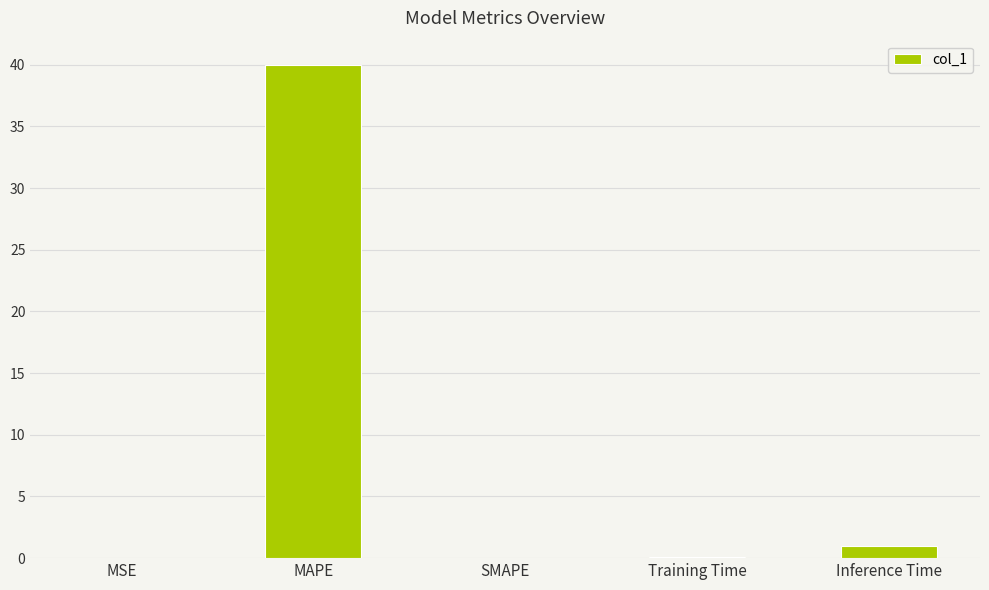

What is the difference between the values at Training Time and MSE?

0.1